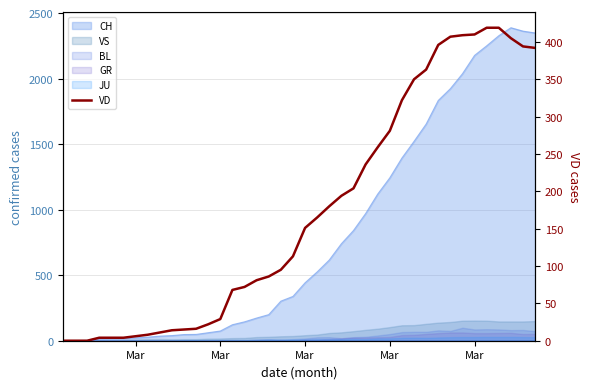

What is the difference between the maximum and minimum values?

419